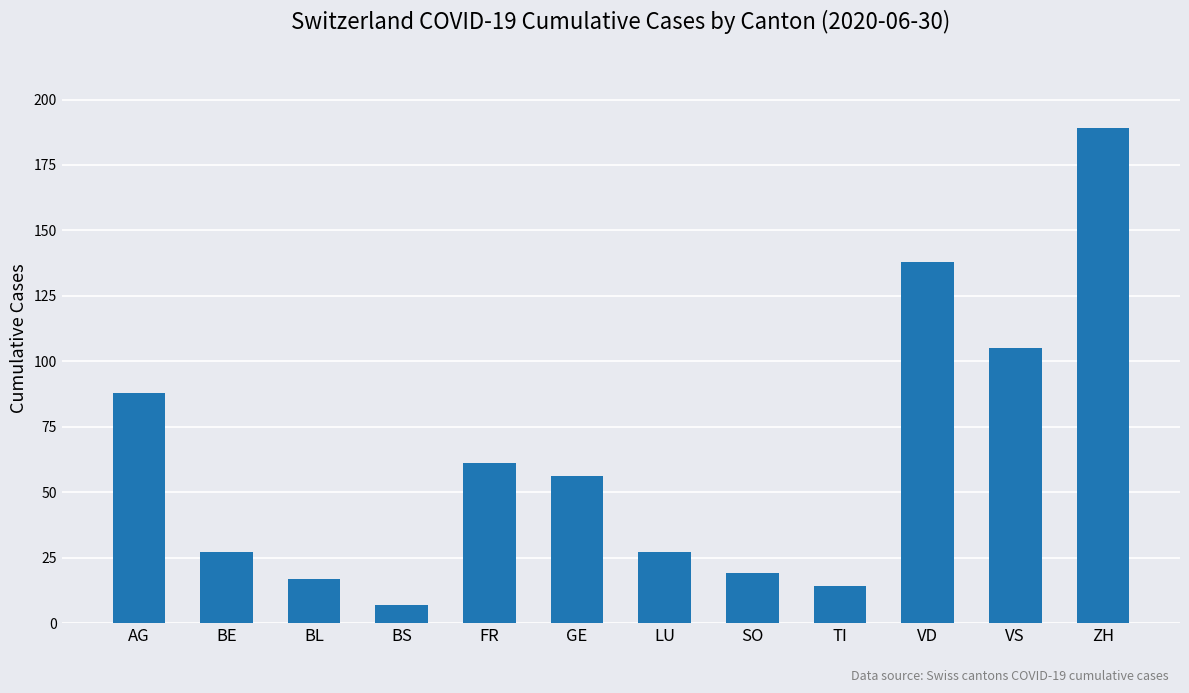

What is the smallest value displayed?

7